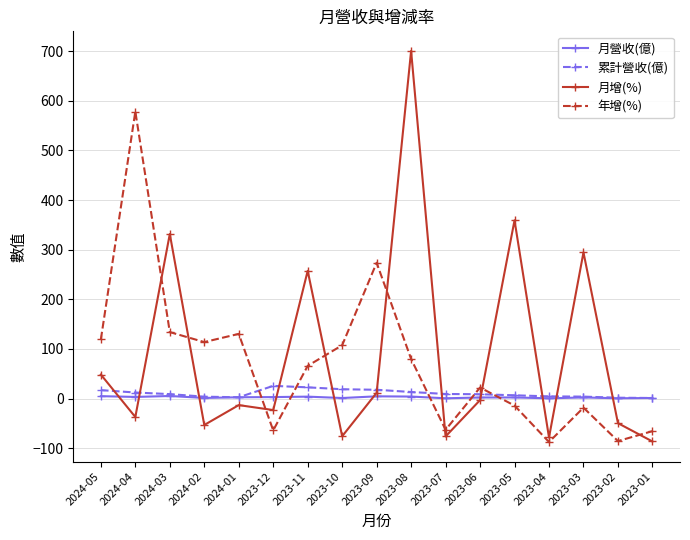

How many data points in 月營收(億) are less than 2?

6